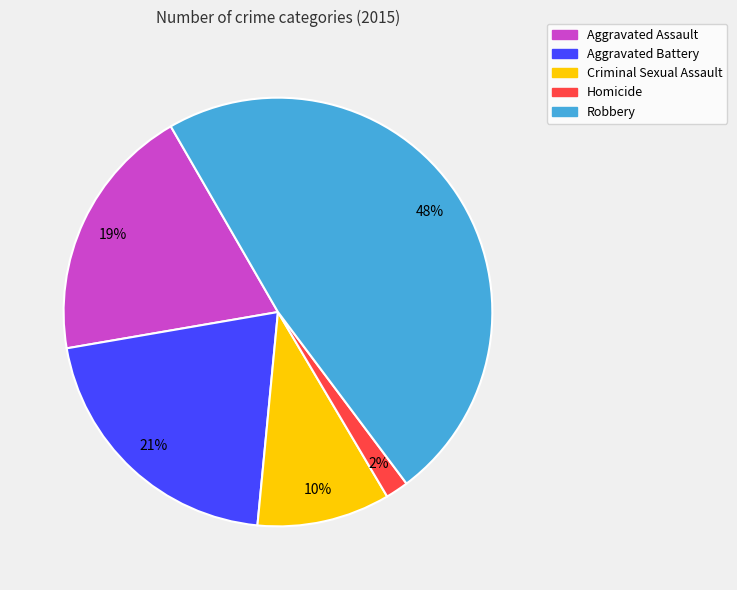

Is Homicide the majority of the pie?

No